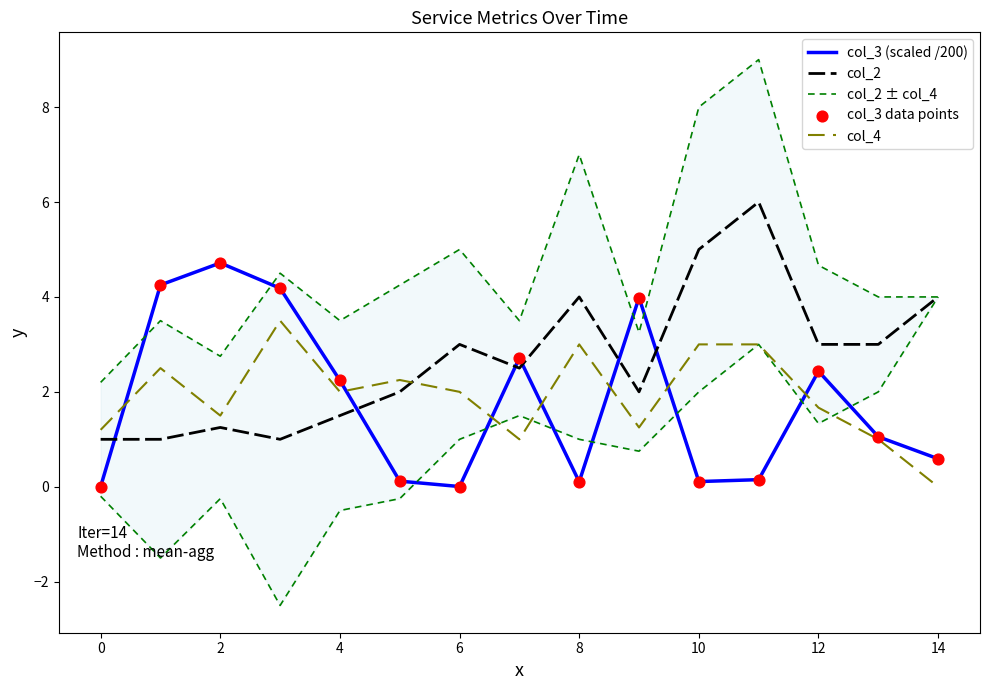

Which series contains the highest Y value?

col_2 ± col_4